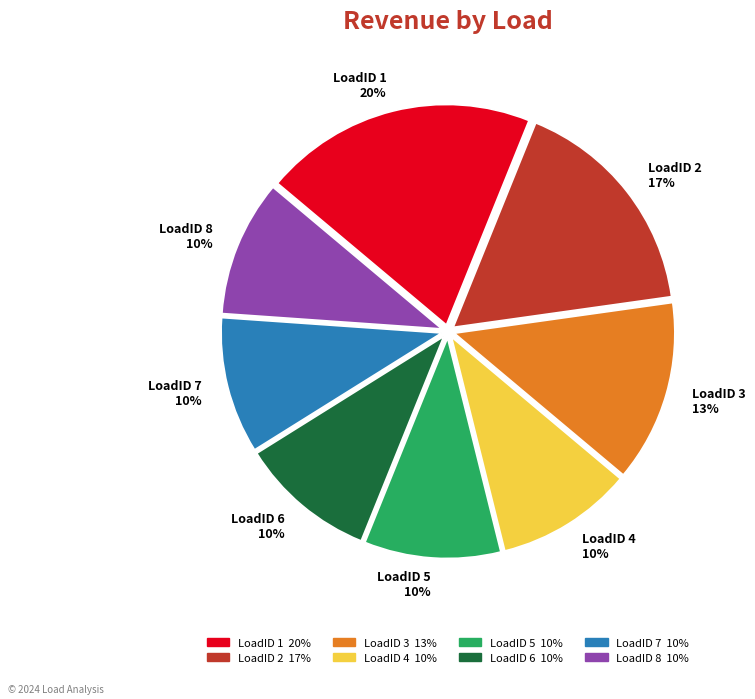

To the nearest percent, what percentage of the pie is LoadID 8?

10%